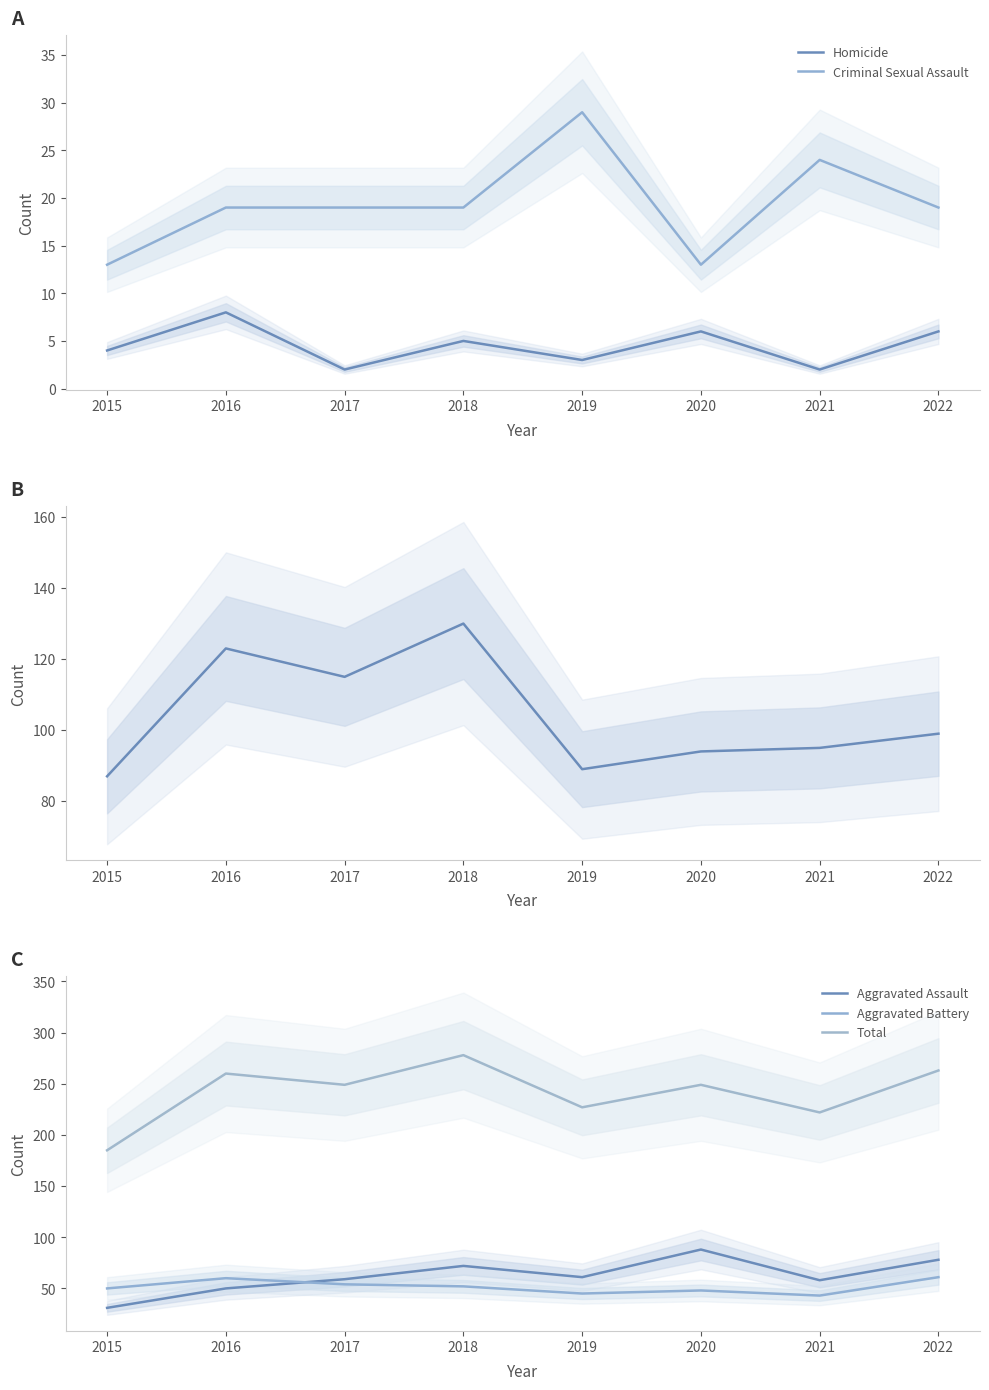

The Aggravated Battery series shows 52 at 2018. True or false?

True